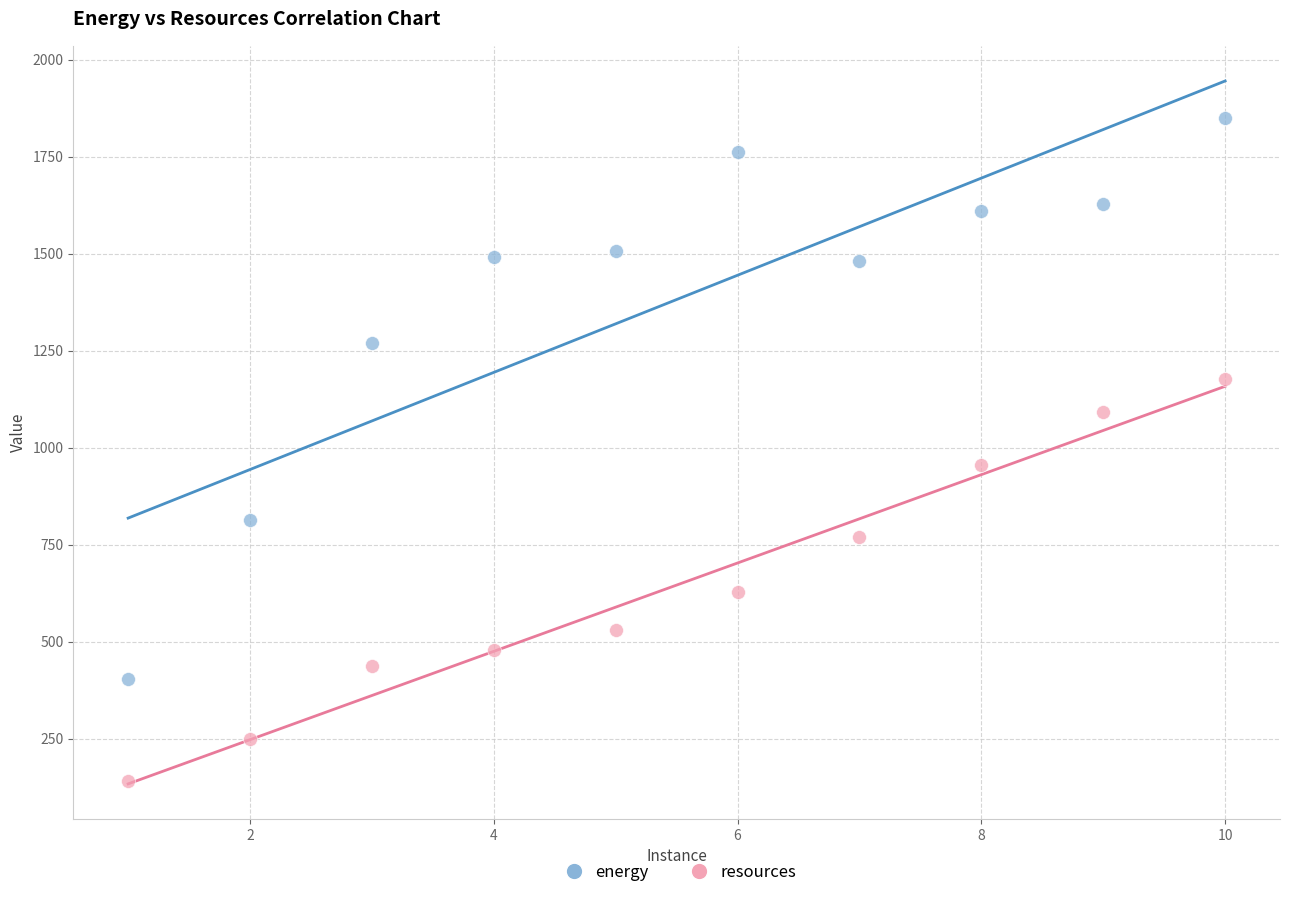

Which series reaches the minimum Y coordinate?

resources